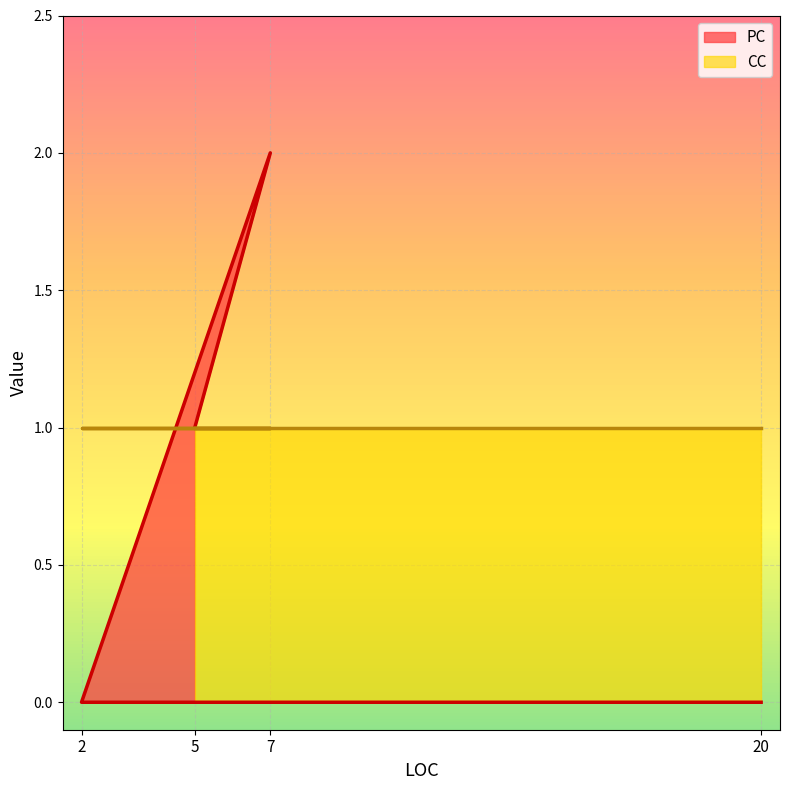

List the labels in order of value, smallest first.

2, 20, 5, 7